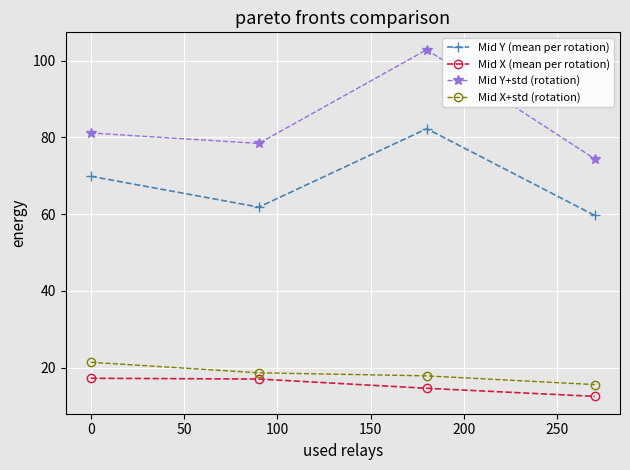

What is the sum of all Mid Y+std (rotation) values?

336.7